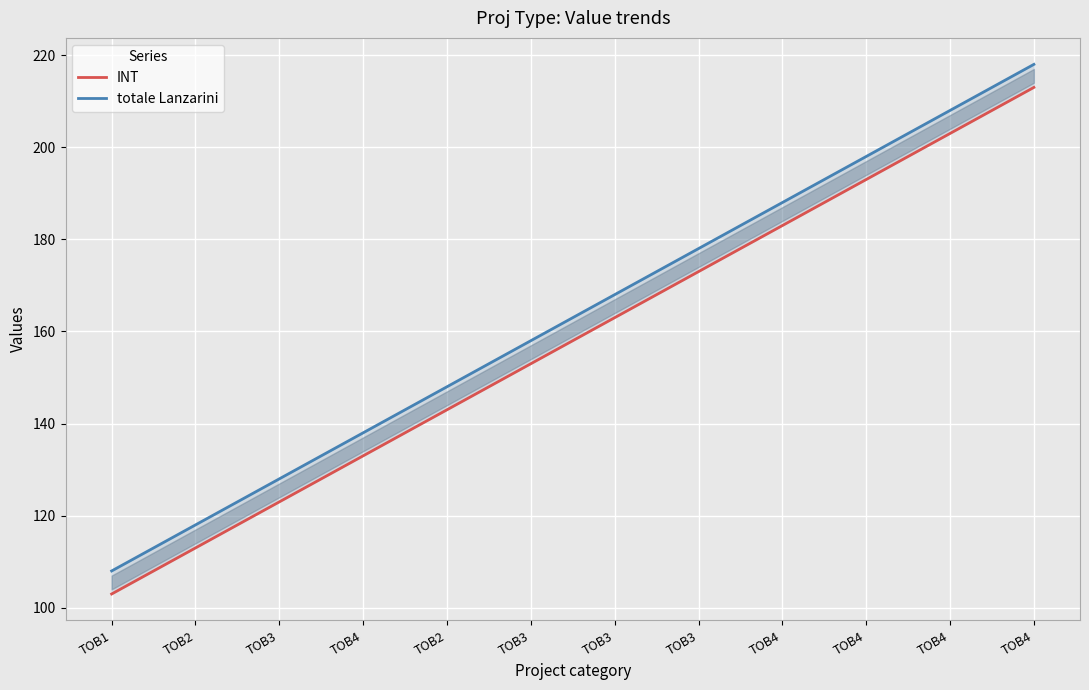

Rank the series at TOB4 from lowest to highest value.

INT, totale Lanzarini